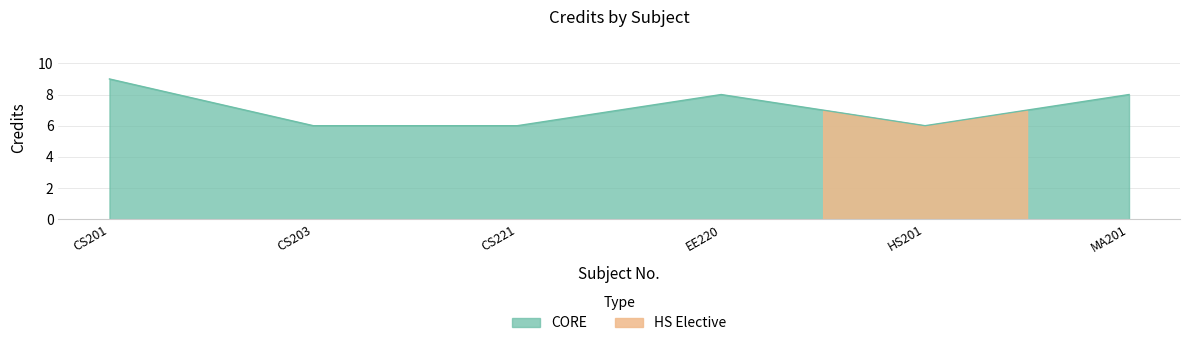

At which category does the data reach its first local valley?

HS201